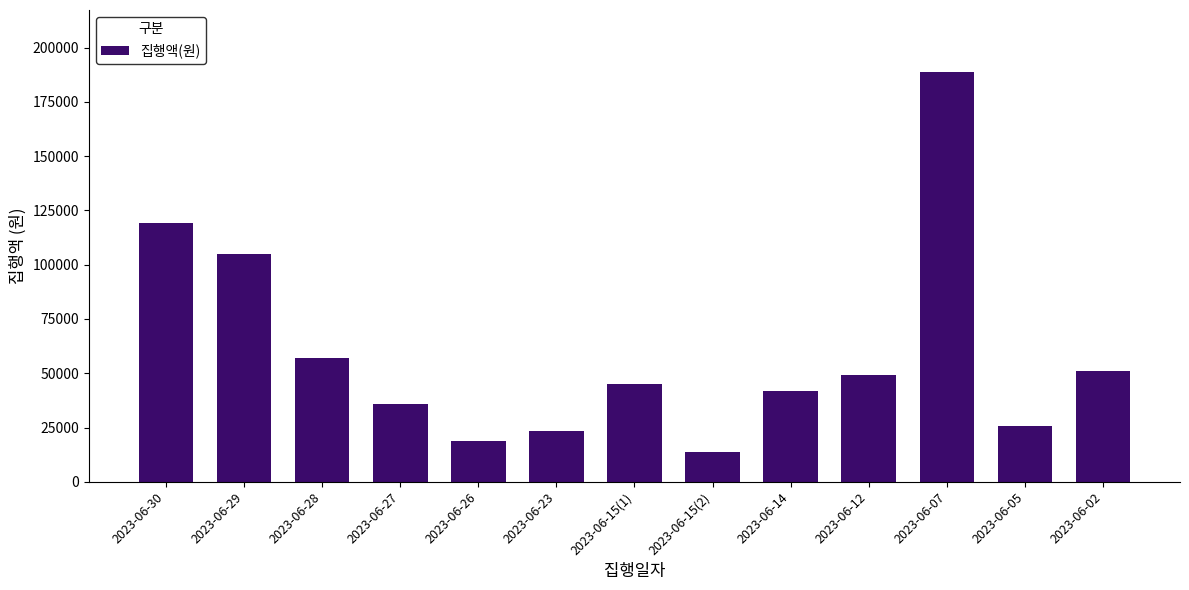

Reading right to left, what are all the values shown in this chart?

51000	25500	189000	49000	42000	13800	45200	23600	18800	36000	57000	105000	119050